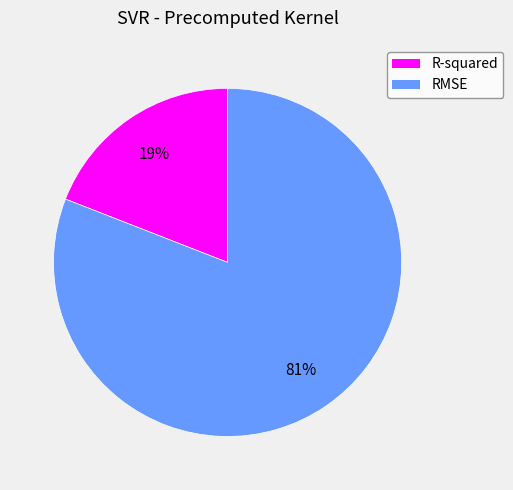

Which slice is the largest?

RMSE